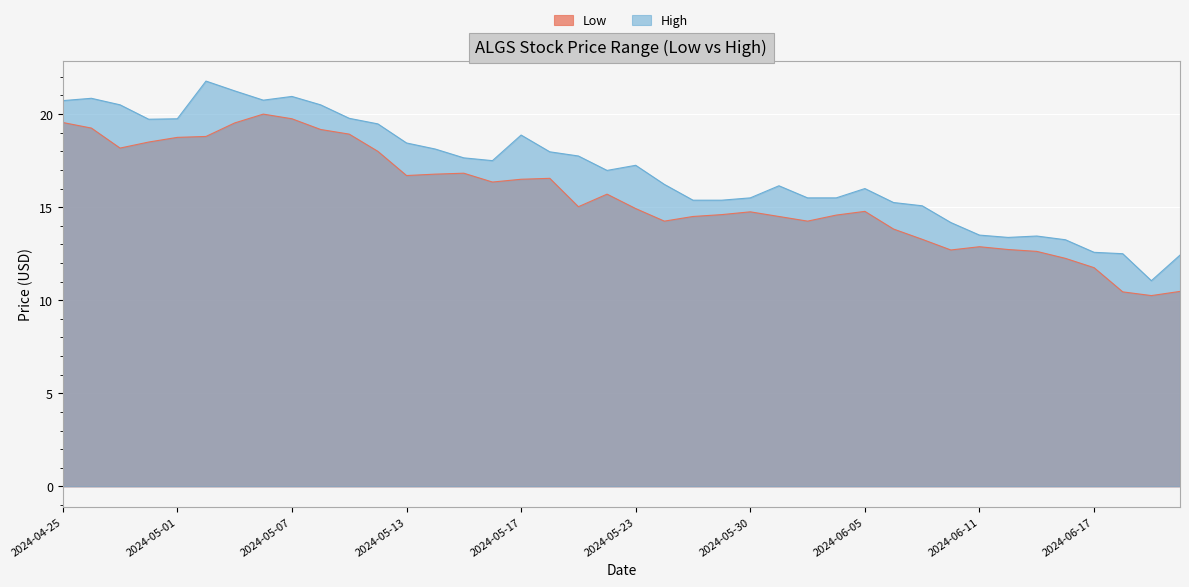

Where does the Low series first go above 15?

2024-04-25